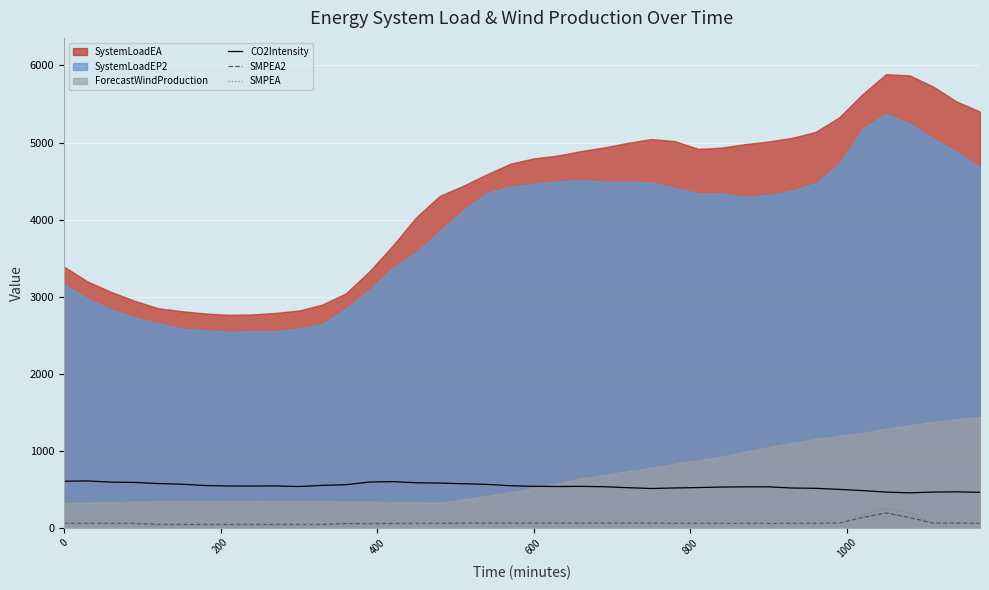

True or false: SMPEA2 has more than 2 interior local peaks.

False